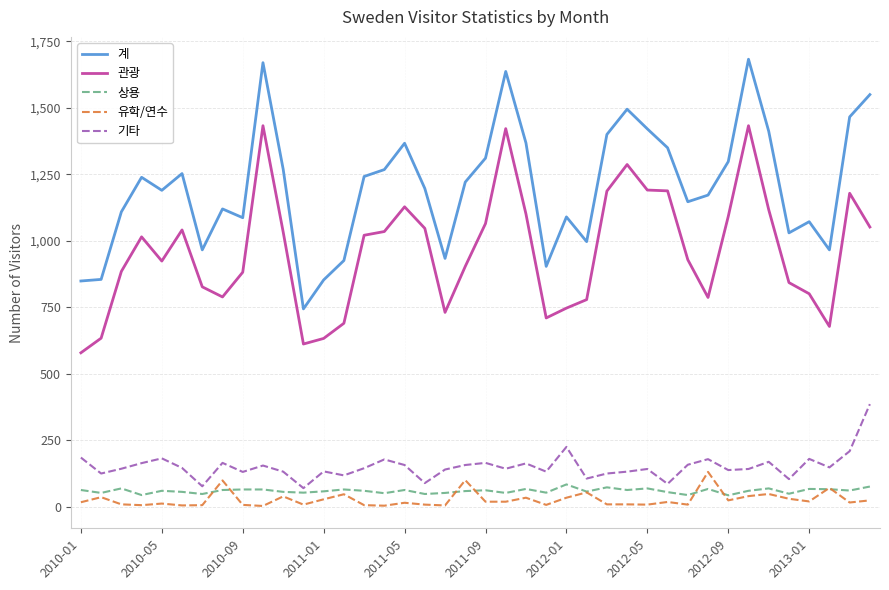

True or false: 계 and 상용 intersect in this chart.

False